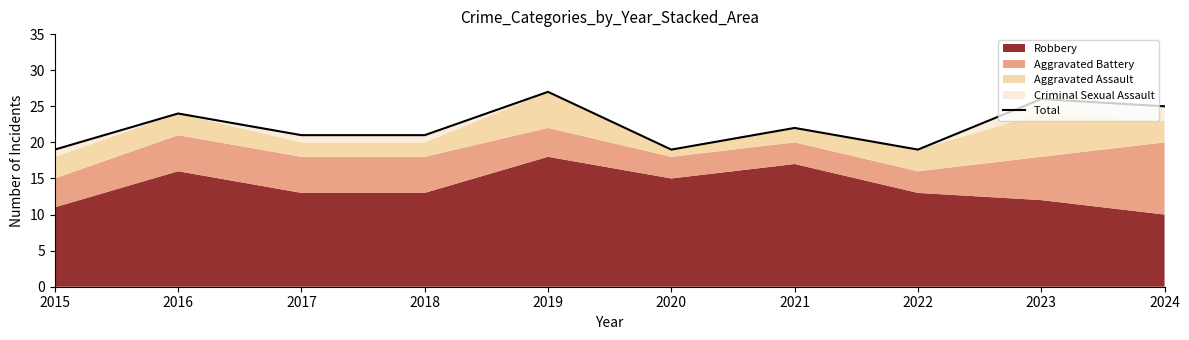

Rank the categories by value from lowest to highest.

2015, 2020, 2022, 2017, 2018, 2021, 2016, 2024, 2023, 2019